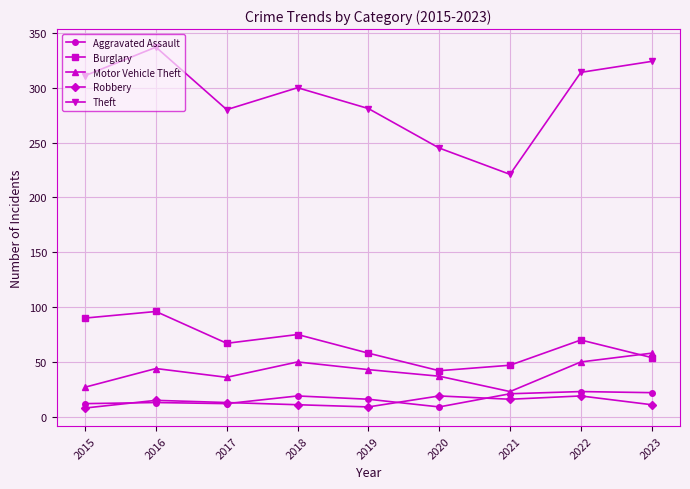

How many series are shown in this chart?

5